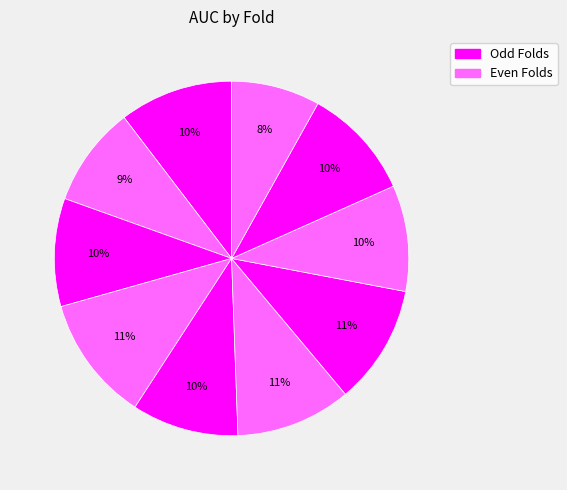

How many segments does this pie chart have?

10